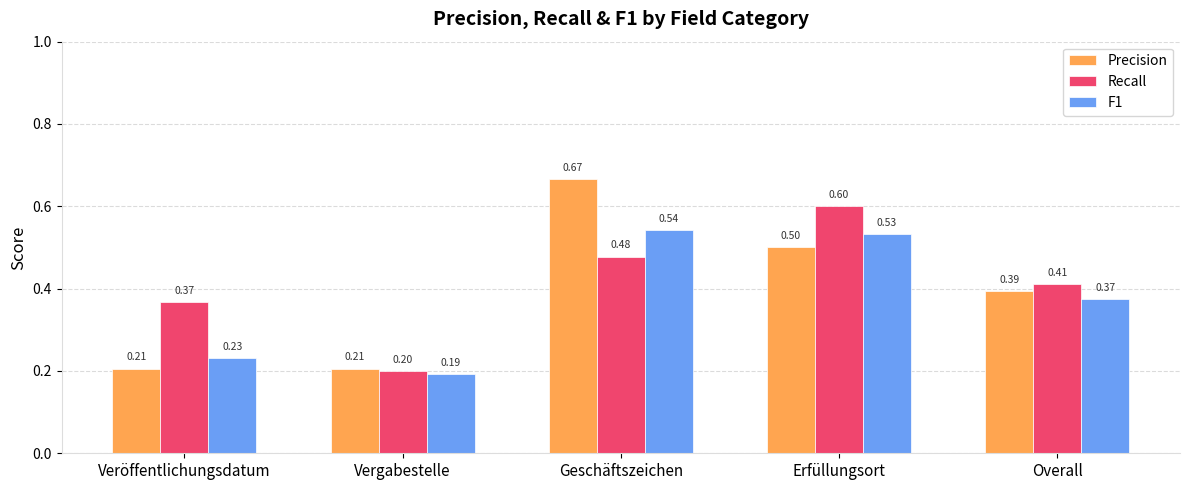

Which series has the widest spread of values?

Precision